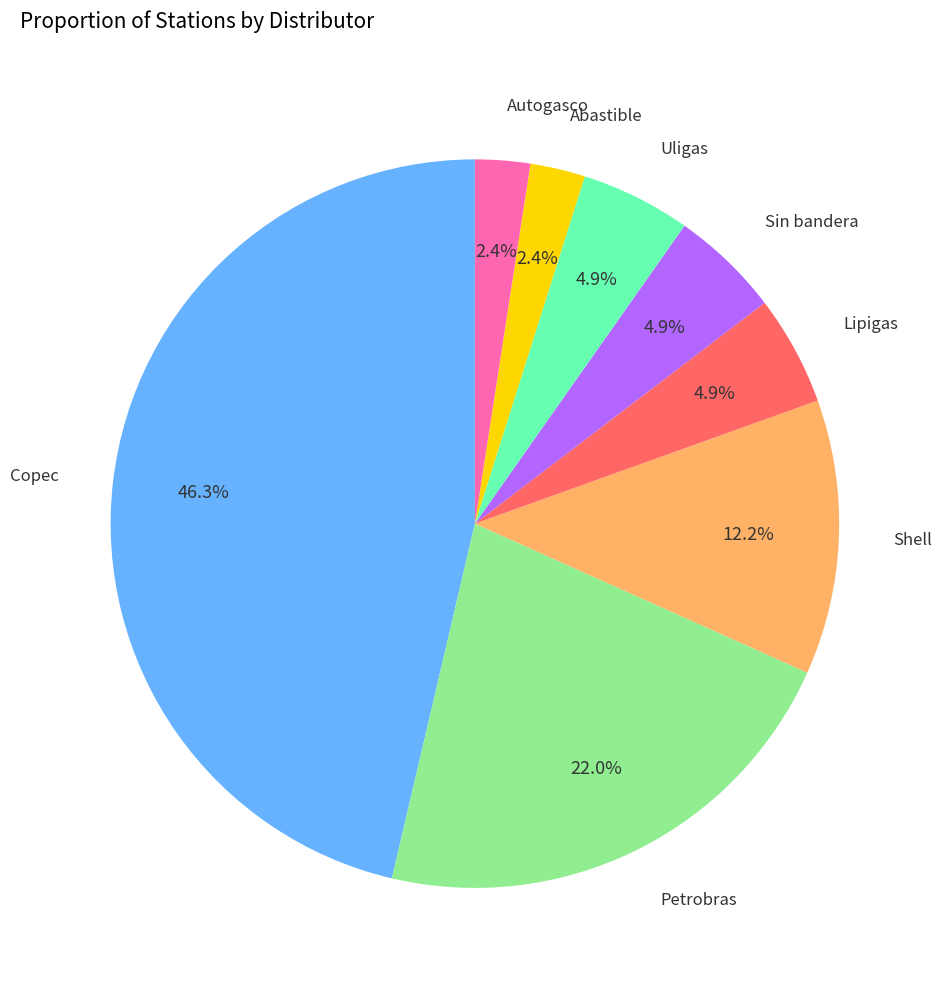

The Autogasco slice represents 17% of the pie. True or false?

False